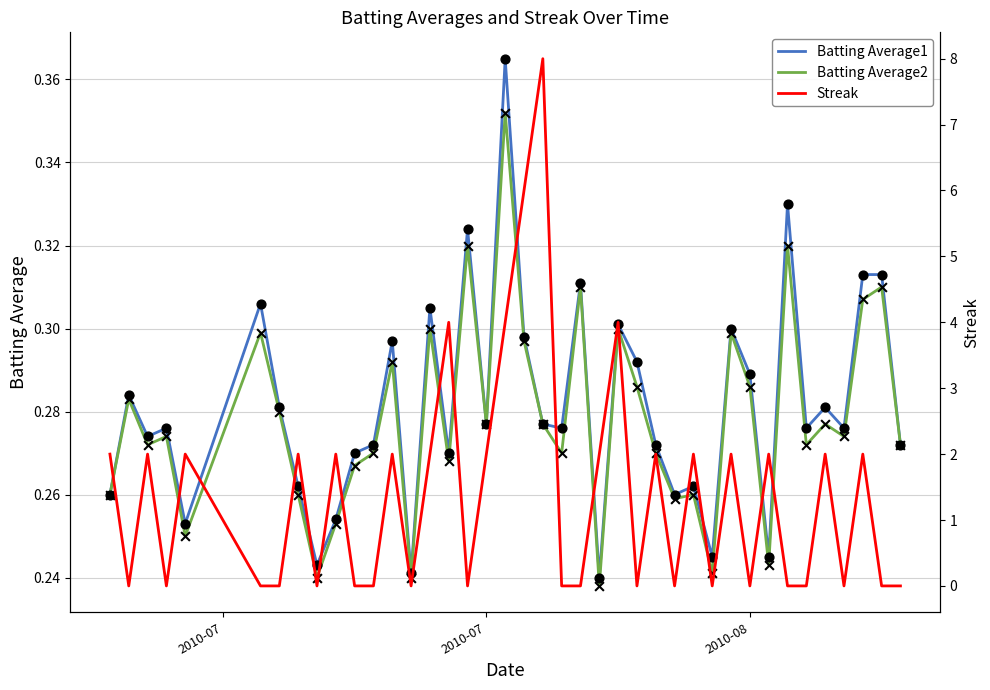

What is the total value across all series at 2010-07?

2.5